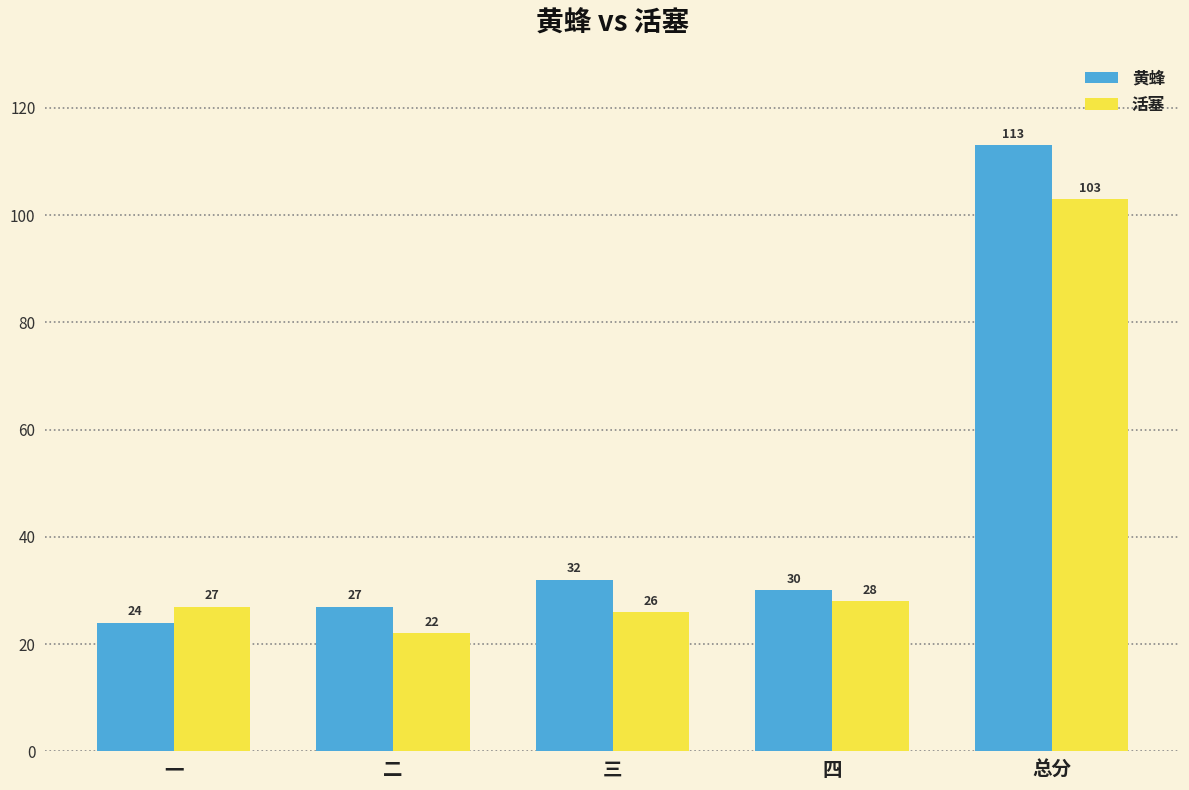

Is it true that 黄蜂 equals 18 at 三?

False